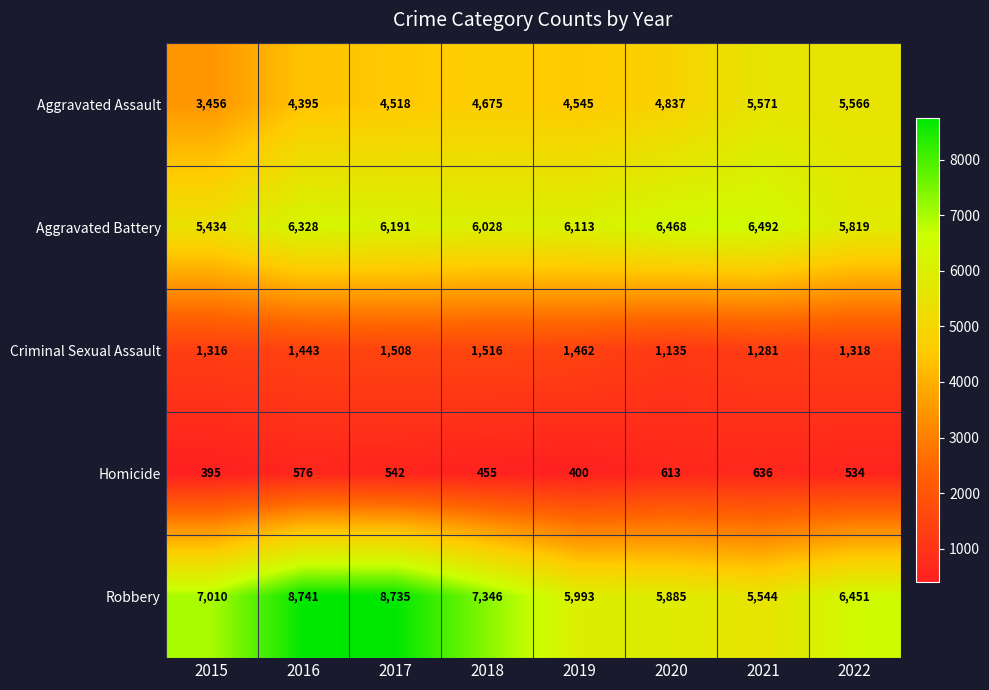

What value does the Robbery series have at 2015, to the nearest 10?

7010